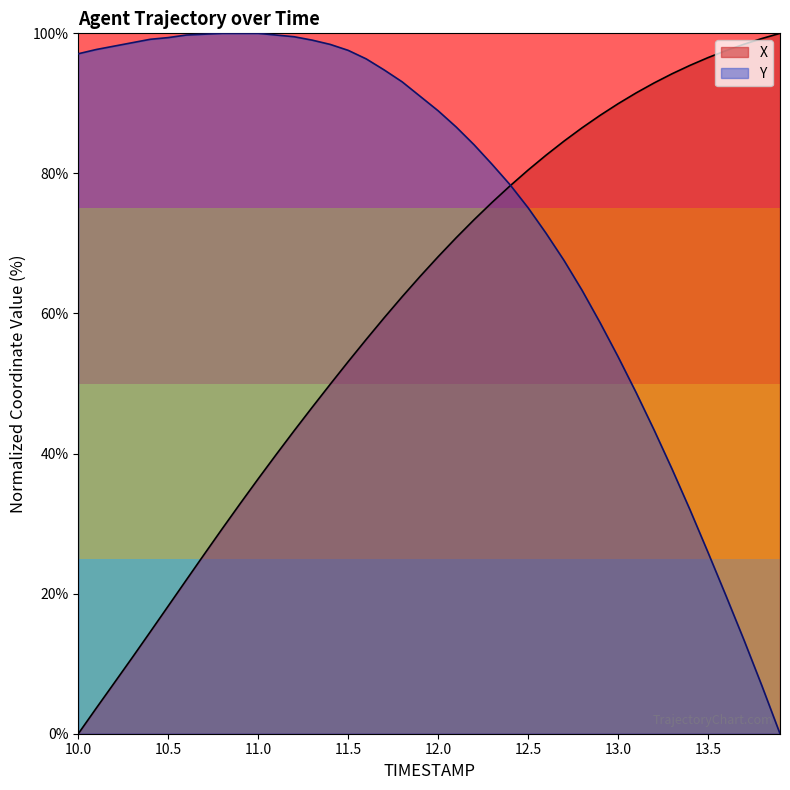

How many values in X are above zero?

39